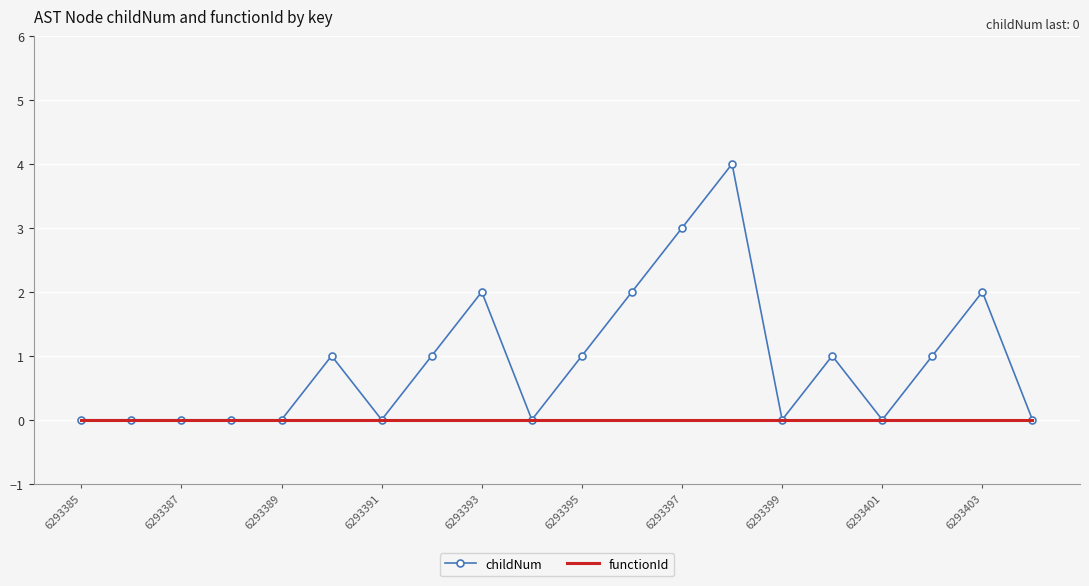

What is the greatest value displayed?

4